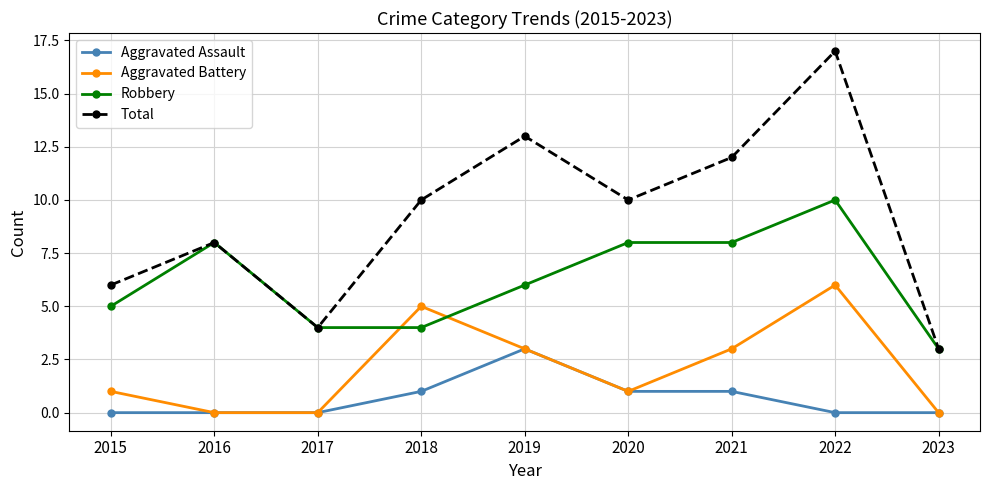

What is the difference between the maximum and minimum values in the Aggravated Battery series?

6